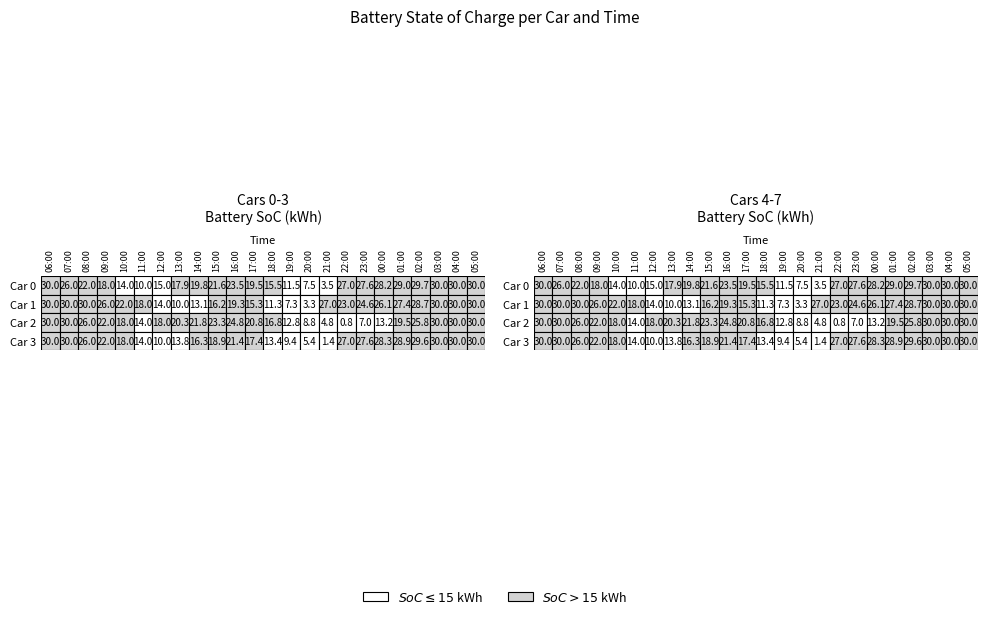

Which series has the largest total across all categories?

car1